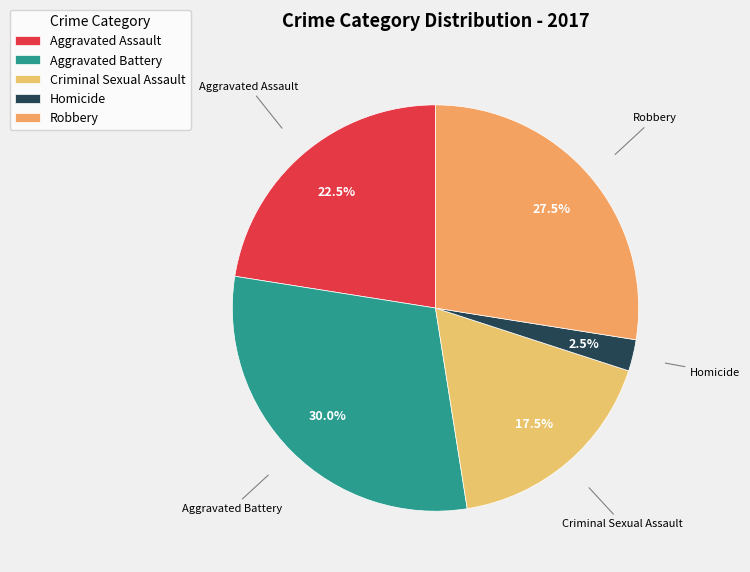

Is there any slice that represents more than half of the pie?

No